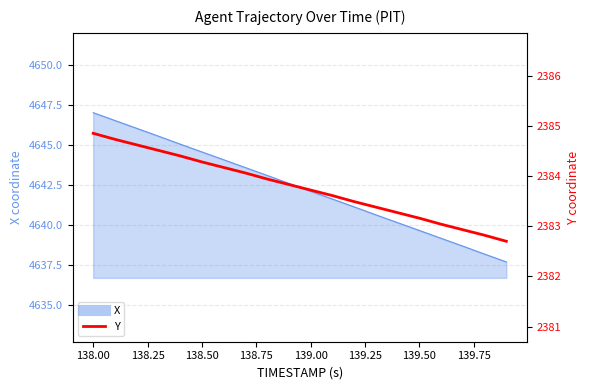

True or false: the data shows 3760.5 at 138.75.

False